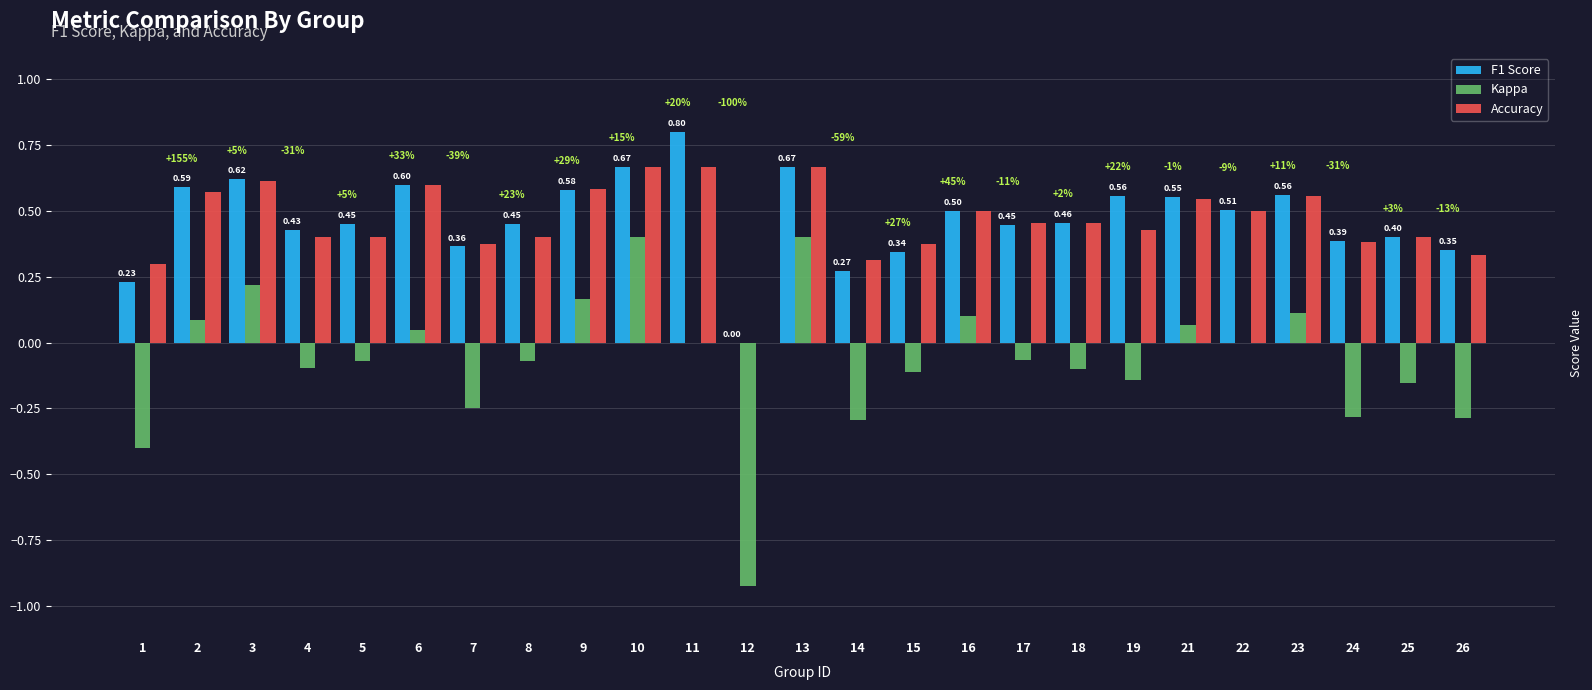

What is the sum of all Kappa values?

-1.6